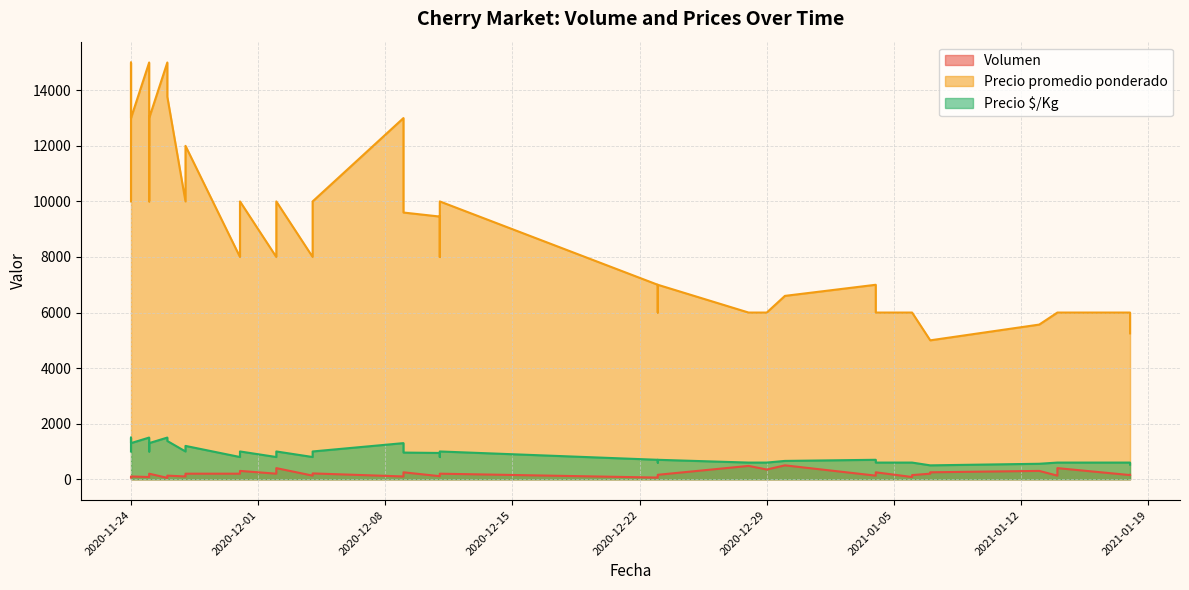

In Precio $/Kg, how many points are higher than both neighbors (excluding endpoints)?

12